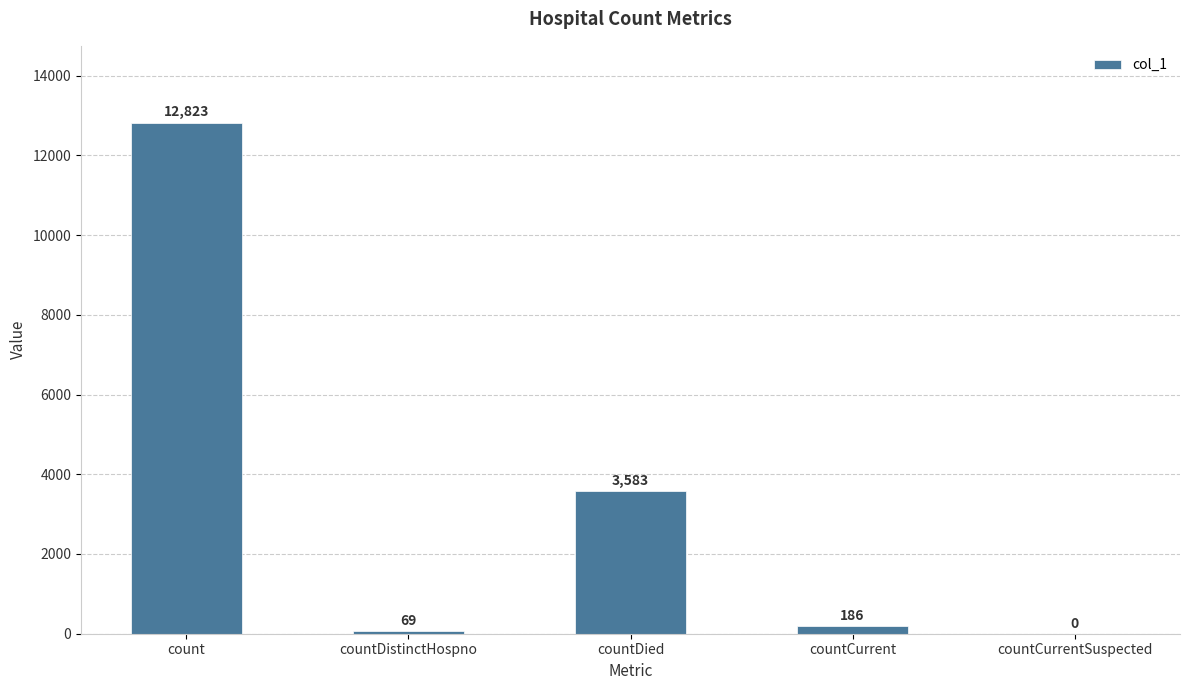

What is the sum of the values at count and countCurrentSuspected?

12823